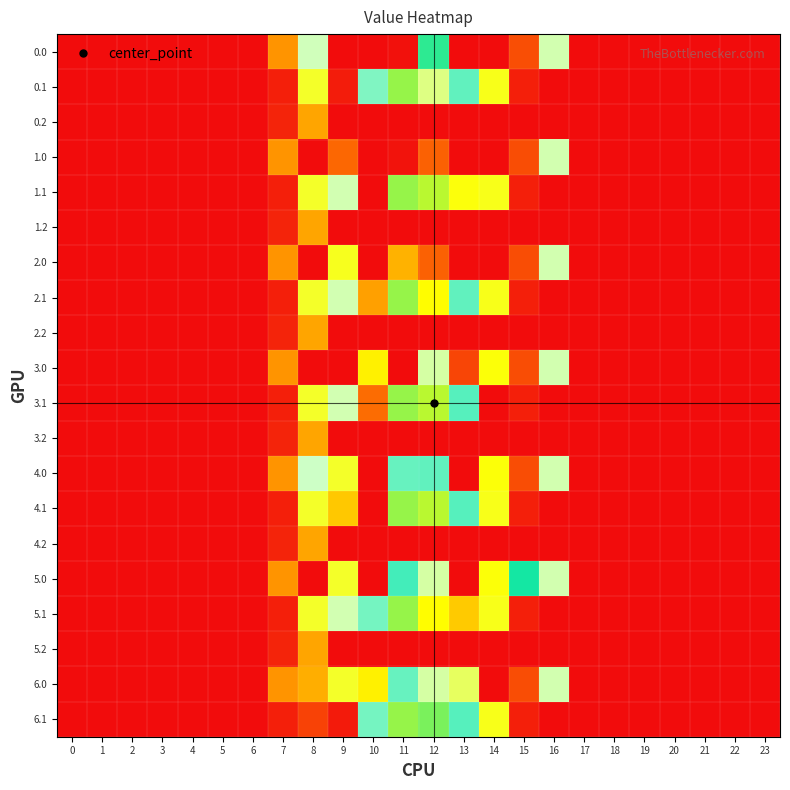

Reading left to right, list all the values displayed in this chart.

0.0: 0=0.0	1=0.0	2=0.0	3=0.0	4=0.0	5=0.0	6=0.0	7=120.6	8=301.0	9=0.0	10=0.0	11=715.0	12=429.5	13=0.0	14=0.0	15=59.5	16=294.5	17=0.0	18=0.0	19=0.0	20=0.0	21=0.0	22=0.0	23=0.0
0.1: 0=0.0	1=0.0	2=0.0	3=0.0	4=0.0	5=0.0	6=0.0	7=17.7	8=227.5	9=14.1	10=347.1	11=471.7	12=272.1	13=362.7	14=219.2	15=17.3	16=0.0	17=0.0	18=0.0	19=0.0	20=0.0	21=0.0	22=0.0	23=0.0
0.2: 0=0.0	1=0.0	2=0.0	3=0.0	4=0.0	5=0.0	6=0.0	7=22.3	8=134.2	9=0.0	10=0.0	11=0.0	12=0.0	13=0.0	14=0.0	15=0.0	16=0.0	17=0.0	18=0.0	19=0.0	20=0.0	21=0.0	22=0.0	23=0.0
1.0: 0=0.0	1=0.0	2=0.0	3=0.0	4=0.0	5=0.0	6=0.0	7=120.6	8=0.0	9=82.7	10=0.0	11=714.3	12=644.3	13=0.0	14=0.0	15=59.1	16=294.5	17=0.0	18=0.0	19=0.0	20=0.0	21=0.0	22=0.0	23=0.0
1.1: 0=0.0	1=0.0	2=0.0	3=0.0	4=0.0	5=0.0	6=0.0	7=17.7	8=227.5	9=295.9	10=0.0	11=471.7	12=485.4	13=211.7	14=219.2	15=17.3	16=0.0	17=0.0	18=0.0	19=0.0	20=0.0	21=0.0	22=0.0	23=0.0
1.2: 0=0.0	1=0.0	2=0.0	3=0.0	4=0.0	5=0.0	6=0.0	7=22.3	8=134.2	9=0.0	10=0.0	11=0.0	12=0.0	13=0.0	14=0.0	15=0.0	16=0.0	17=0.0	18=0.0	19=0.0	20=0.0	21=0.0	22=0.0	23=0.0
2.0: 0=0.0	1=0.0	2=0.0	3=0.0	4=0.0	5=0.0	6=0.0	7=120.6	8=0.0	9=221.0	10=0.0	11=576.0	12=644.3	13=0.0	14=0.0	15=59.1	16=294.5	17=0.0	18=0.0	19=0.0	20=0.0	21=0.0	22=0.0	23=0.0
2.1: 0=0.0	1=0.0	2=0.0	3=0.0	4=0.0	5=0.0	6=0.0	7=17.7	8=227.5	9=295.9	10=130.7	11=471.7	12=204.2	13=362.1	14=219.2	15=17.3	16=0.0	17=0.0	18=0.0	19=0.0	20=0.0	21=0.0	22=0.0	23=0.0
2.2: 0=0.0	1=0.0	2=0.0	3=0.0	4=0.0	5=0.0	6=0.0	7=22.3	8=134.2	9=0.0	10=0.0	11=0.0	12=0.0	13=0.0	14=0.0	15=0.0	16=0.0	17=0.0	18=0.0	19=0.0	20=0.0	21=0.0	22=0.0	23=0.0
3.0: 0=0.0	1=0.0	2=0.0	3=0.0	4=0.0	5=0.0	6=0.0	7=120.6	8=0.0	9=0.0	10=194.8	11=720.3	12=289.3	13=50.9	14=209.8	15=59.1	16=294.5	17=0.0	18=0.0	19=0.0	20=0.0	21=0.0	22=0.0	23=0.0
3.1: 0=0.0	1=0.0	2=0.0	3=0.0	4=0.0	5=0.0	6=0.0	7=17.7	8=227.5	9=295.9	10=86.4	11=471.7	12=485.4	13=368.1	14=0.0	15=17.3	16=0.0	17=0.0	18=0.0	19=0.0	20=0.0	21=0.0	22=0.0	23=0.0
3.2: 0=0.0	1=0.0	2=0.0	3=0.0	4=0.0	5=0.0	6=0.0	7=22.3	8=134.2	9=0.0	10=0.0	11=0.0	12=0.0	13=0.0	14=0.0	15=0.0	16=0.0	17=0.0	18=0.0	19=0.0	20=0.0	21=0.0	22=0.0	23=0.0
4.0: 0=0.0	1=0.0	2=0.0	3=0.0	4=0.0	5=0.0	6=0.0	7=120.6	8=306.6	9=227.0	10=0.0	11=359.3	12=362.3	13=0.0	14=209.8	15=59.1	16=294.5	17=0.0	18=0.0	19=0.0	20=0.0	21=0.0	22=0.0	23=0.0
4.1: 0=0.0	1=0.0	2=0.0	3=0.0	4=0.0	5=0.0	6=0.0	7=17.7	8=227.5	9=163.2	10=0.0	11=471.7	12=485.4	13=368.1	14=219.2	15=17.3	16=0.0	17=0.0	18=0.0	19=0.0	20=0.0	21=0.0	22=0.0	23=0.0
4.2: 0=0.0	1=0.0	2=0.0	3=0.0	4=0.0	5=0.0	6=0.0	7=22.3	8=134.2	9=0.0	10=0.0	11=0.0	12=0.0	13=0.0	14=0.0	15=0.0	16=0.0	17=0.0	18=0.0	19=0.0	20=0.0	21=0.0	22=0.0	23=0.0
5.0: 0=0.0	1=0.0	2=0.0	3=0.0	4=0.0	5=0.0	6=0.0	7=120.6	8=0.0	9=227.0	10=0.0	11=378.0	12=289.3	13=0.0	14=209.8	15=420.1	16=294.5	17=0.0	18=0.0	19=0.0	20=0.0	21=0.0	22=0.0	23=0.0
5.1: 0=0.0	1=0.0	2=0.0	3=0.0	4=0.0	5=0.0	6=0.0	7=17.7	8=227.5	9=295.9	10=352.6	11=471.7	12=204.2	13=164.0	14=219.2	15=17.3	16=0.0	17=0.0	18=0.0	19=0.0	20=0.0	21=0.0	22=0.0	23=0.0
5.2: 0=0.0	1=0.0	2=0.0	3=0.0	4=0.0	5=0.0	6=0.0	7=22.3	8=134.2	9=0.0	10=0.0	11=0.0	12=0.0	13=0.0	14=0.0	15=0.0	16=0.0	17=0.0	18=0.0	19=0.0	20=0.0	21=0.0	22=0.0	23=0.0
6.0: 0=0.0	1=0.0	2=0.0	3=0.0	4=0.0	5=0.0	6=0.0	7=120.6	8=140.9	9=227.0	10=194.8	11=359.3	12=289.3	13=253.8	14=0.0	15=59.1	16=294.5	17=0.0	18=0.0	19=0.0	20=0.0	21=0.0	22=0.0	23=0.0
6.1: 0=0.0	1=0.0	2=0.0	3=0.0	4=0.0	5=0.0	6=0.0	7=17.7	8=49.0	9=13.8	10=352.6	11=471.7	12=460.6	13=368.1	14=219.2	15=17.3	16=0.0	17=0.0	18=0.0	19=0.0	20=0.0	21=0.0	22=0.0	23=0.0